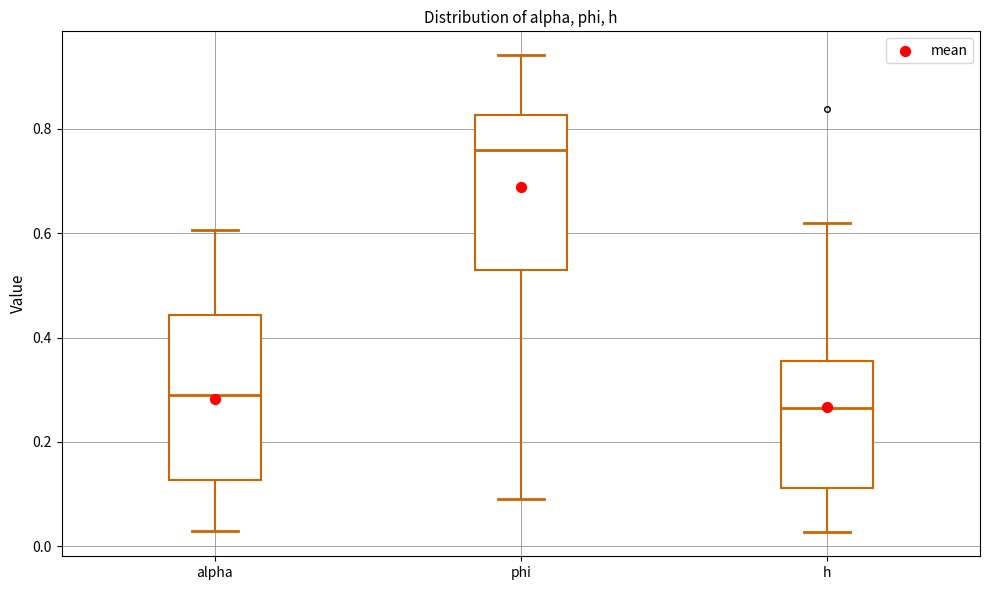

Reading left to right, read every box against the y-axis: the position of its median line, the range the box covers, and the ends of its whiskers. The values are not printed on the chart, so give them approximately, as read against the axis.

alpha: median 0.30, box 0.12 to 0.44, whiskers 0.02 to 0.60
phi: median 0.76, box 0.52 to 0.82, whiskers 0.08 to 0.94
h: median 0.26, box 0.12 to 0.36, whiskers 0.02 to 0.62